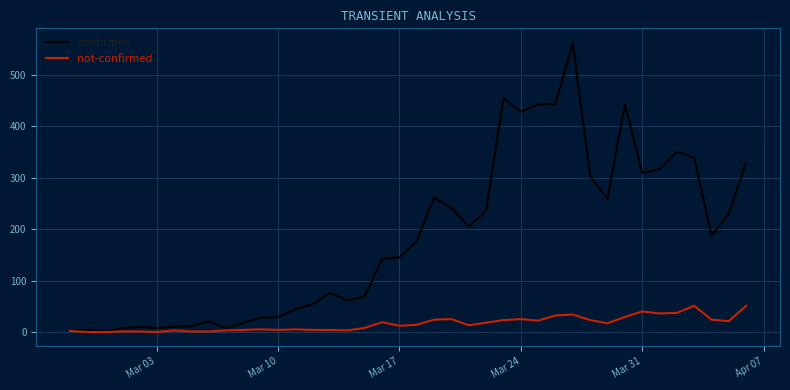

List the series in order of their overall mean, lowest first.

not-confirmed, confirmed